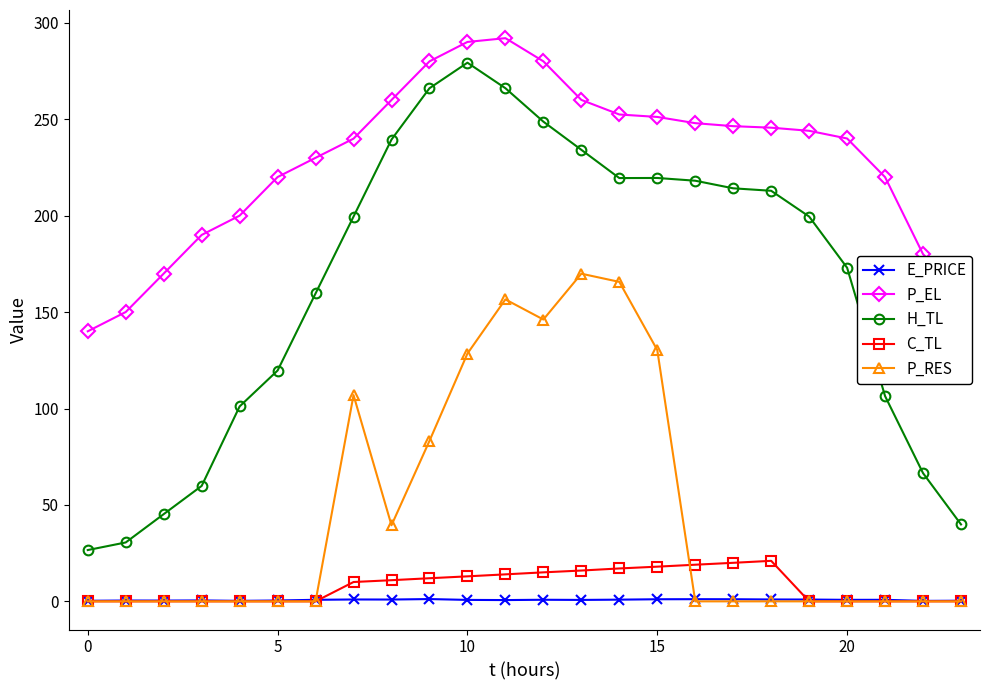

Is this an area chart (filled region under the line)?

No